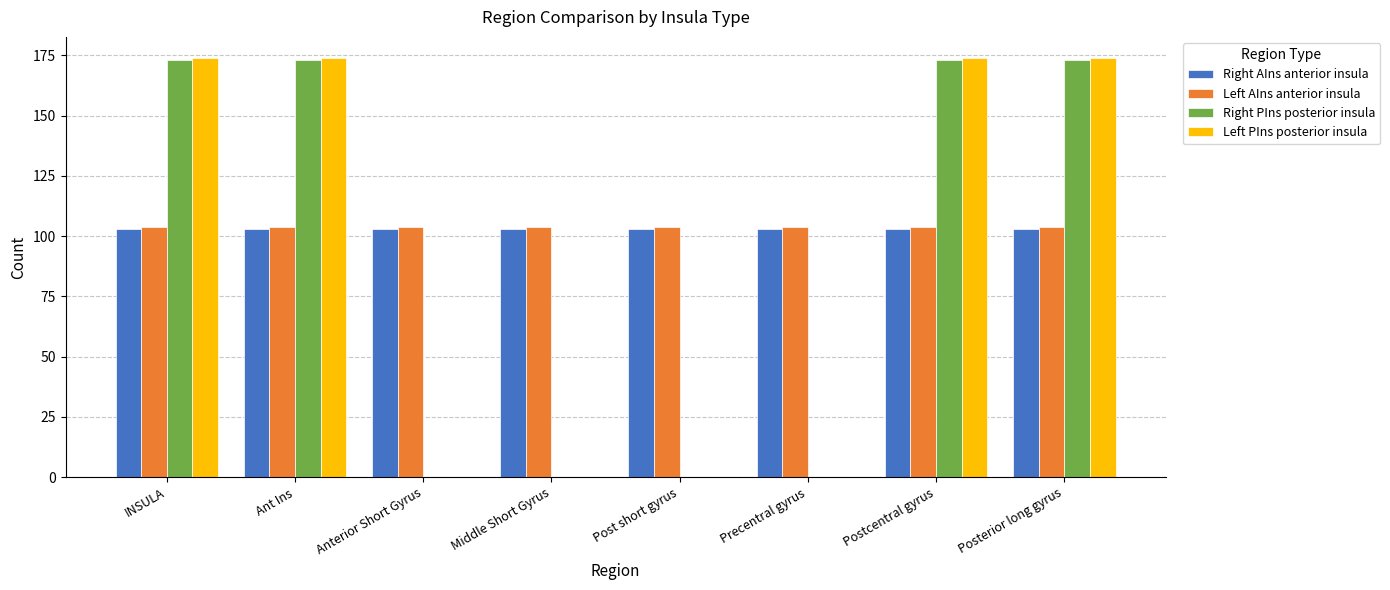

How many groups of bars are there?

8